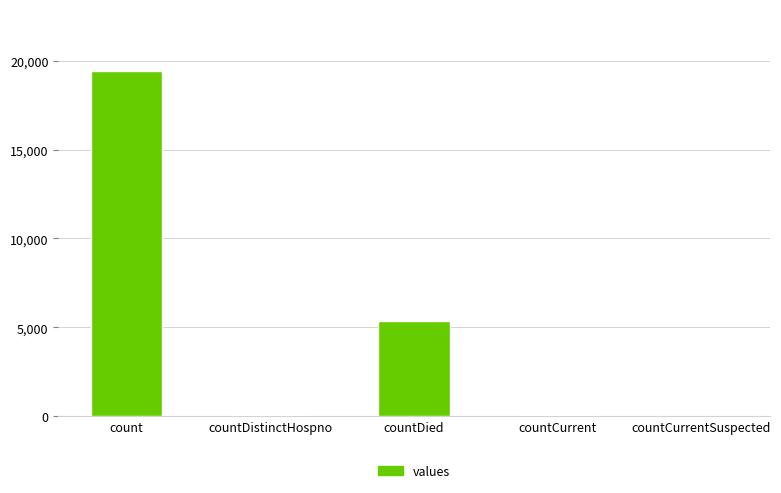

The value at countCurrentSuspected is 7793. True or false?

False